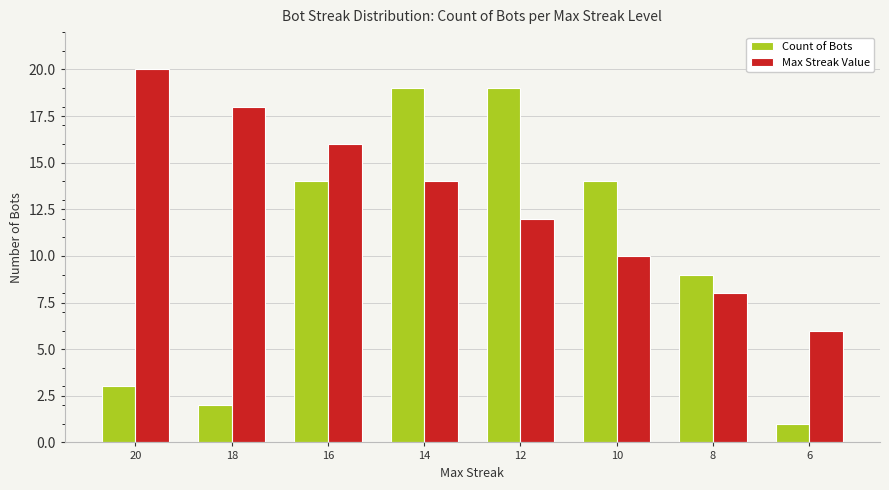

What is the sum of all Max Streak Value values?

104